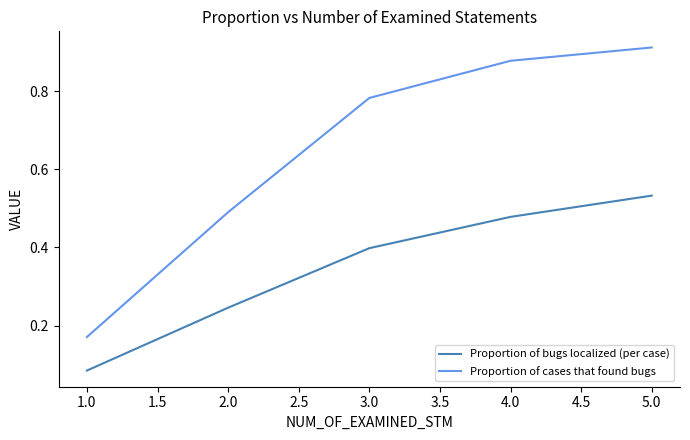

Count the number of data series in this chart.

2